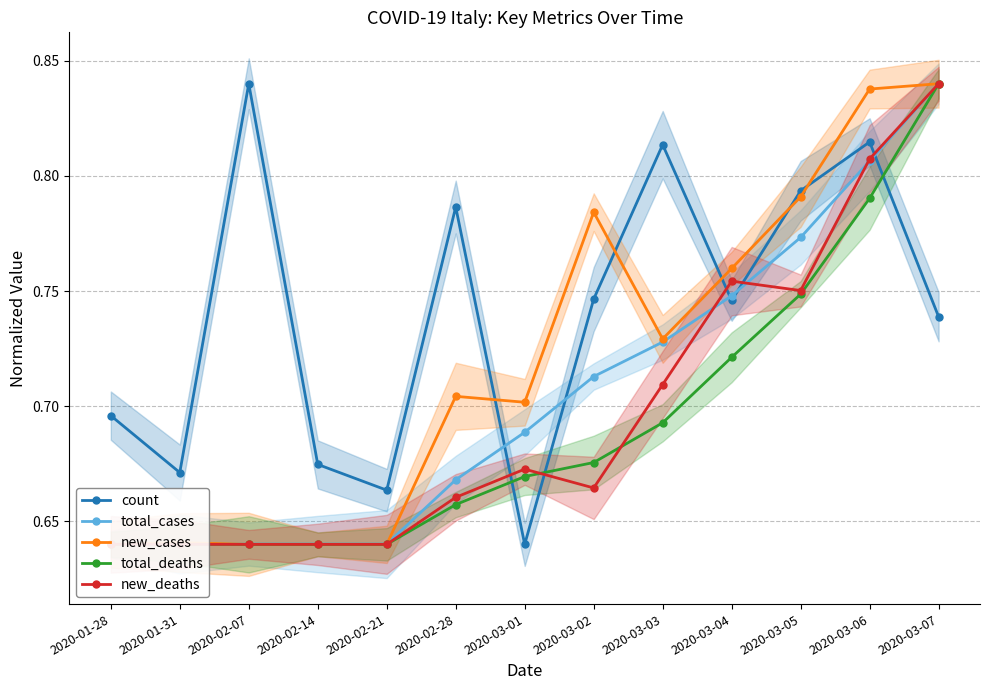

In new_deaths, how many points are higher than both neighbors (excluding endpoints)?

2